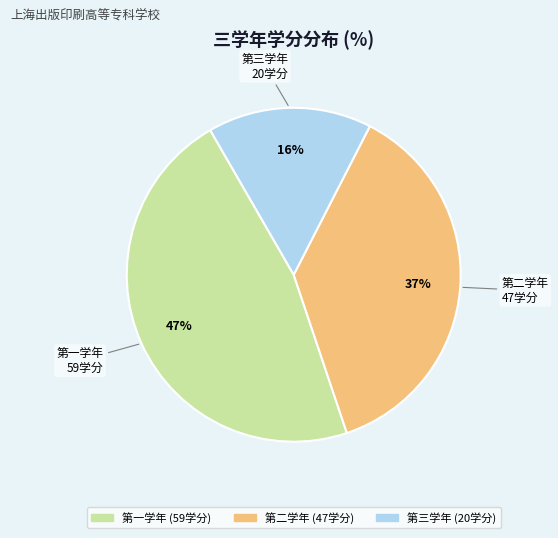

What is the ratio of the value at 第二学年 to the value at 第一学年?

0.8